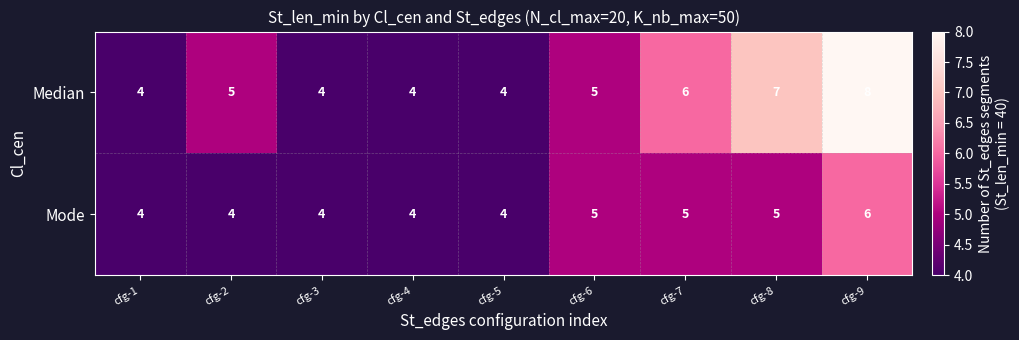

At which label does Median reach its peak?

cfg-9